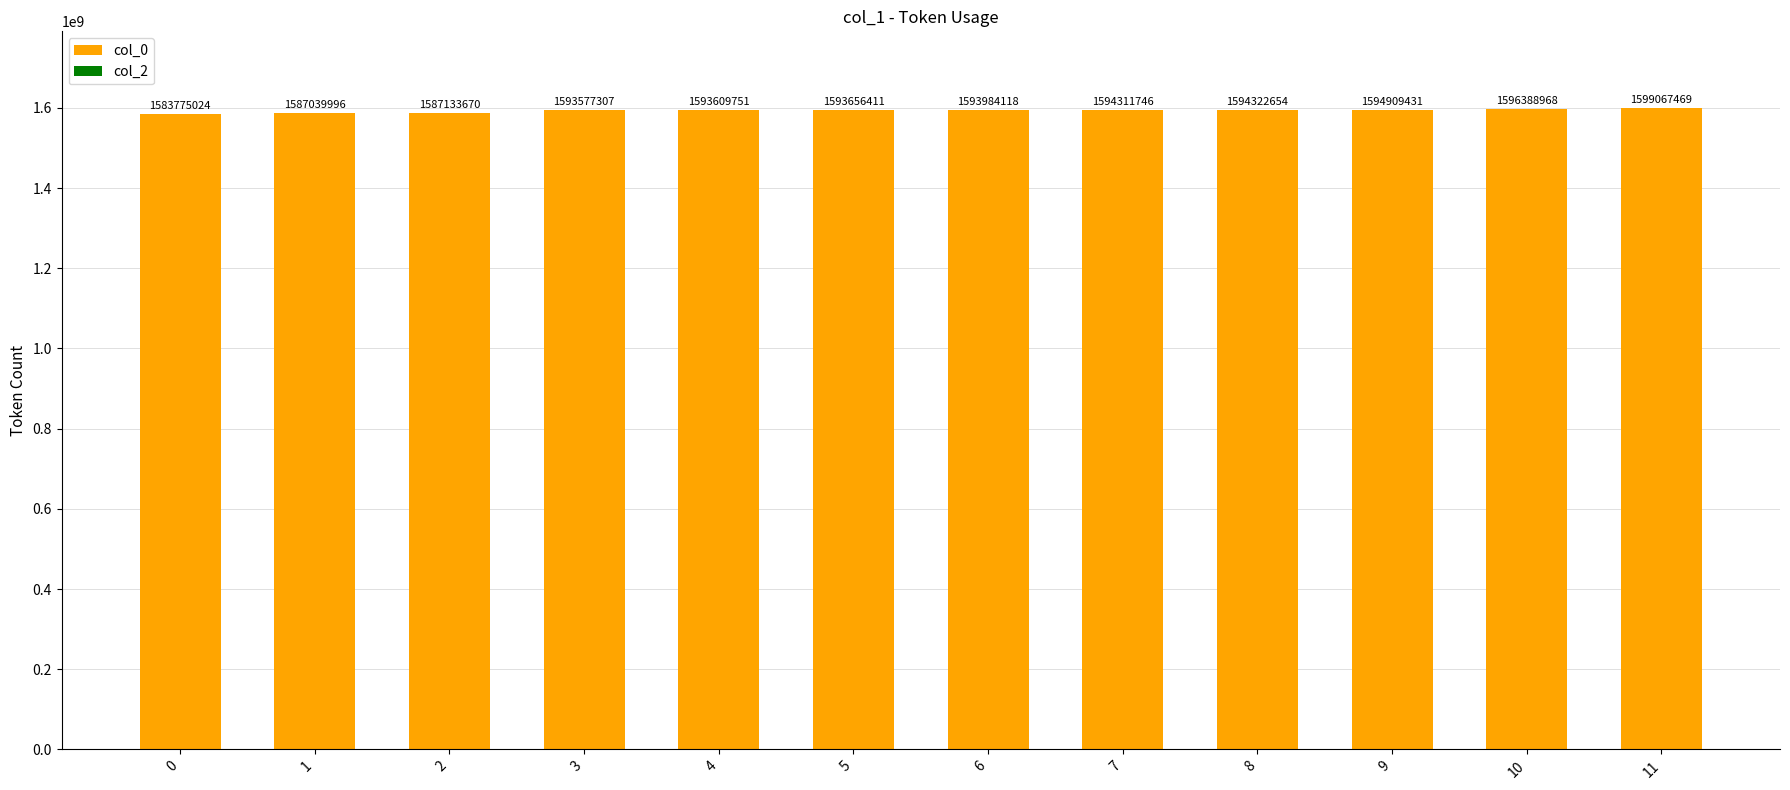

Does the chart contain any negative values?

No